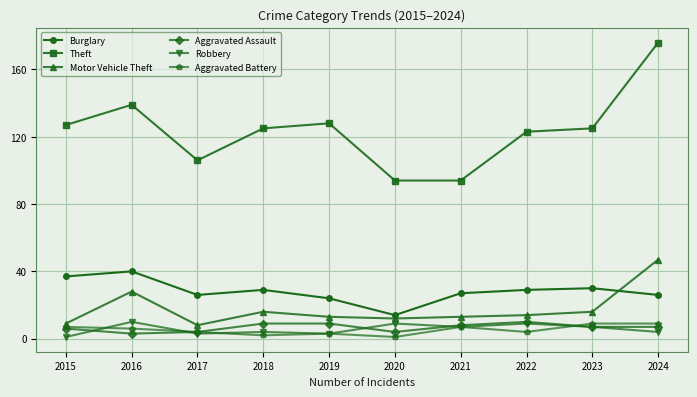

How many distinct data groups are displayed?

6